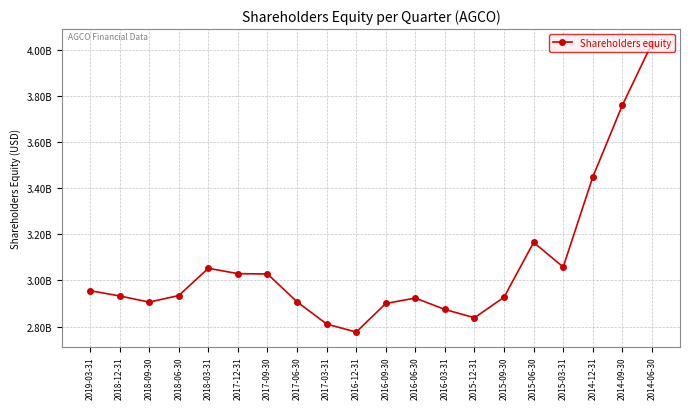

What is the average value?

3062930000